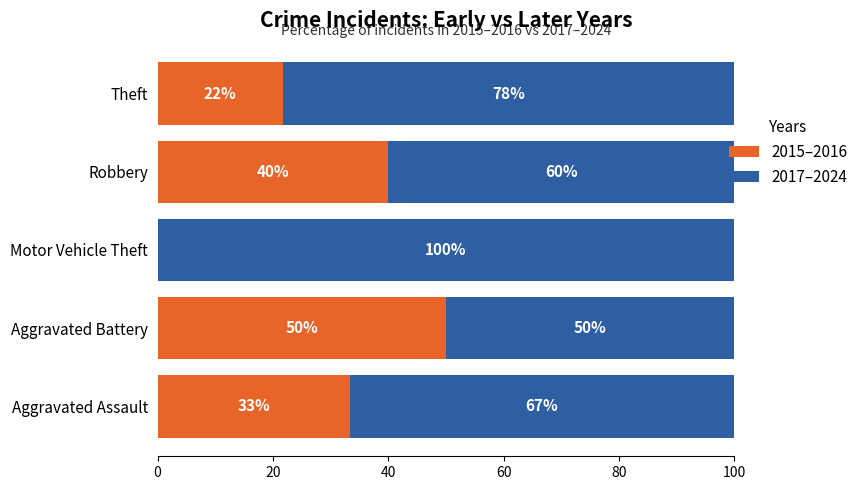

The 2015–2016 series shows 44.6 at Aggravated Assault. True or false?

False